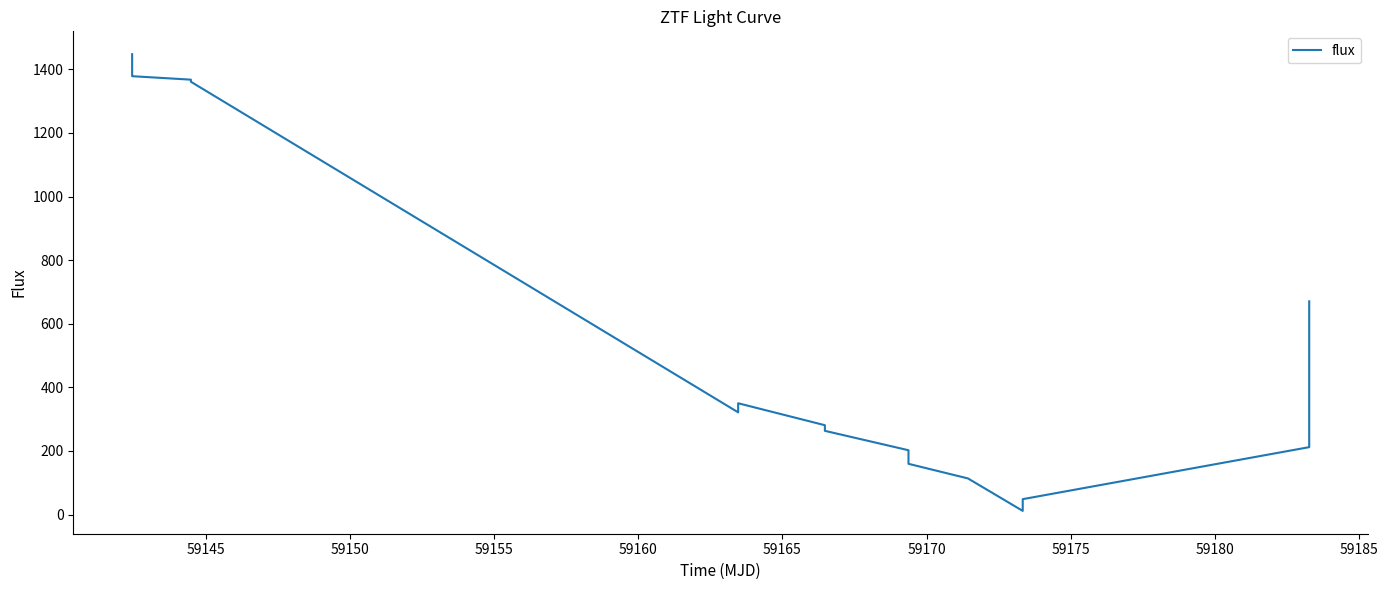

What is the difference between the maximum and minimum values?

1436.1